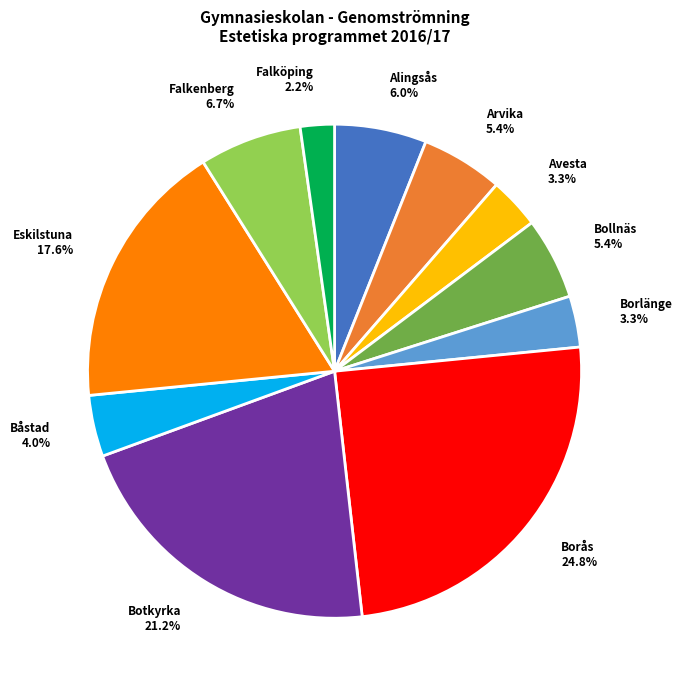

Is Arvika the majority of the pie?

No